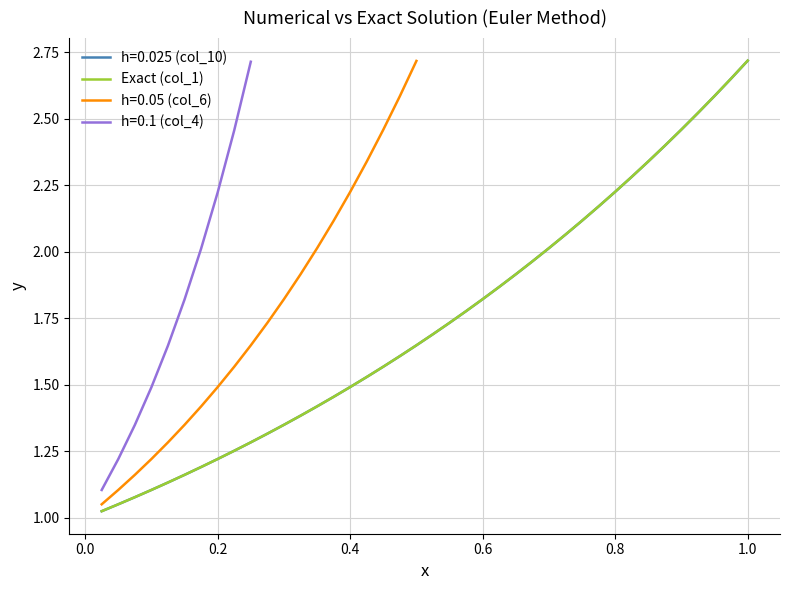

Is it true that Exact (col_1) equals 3.8 at 0.8?

False